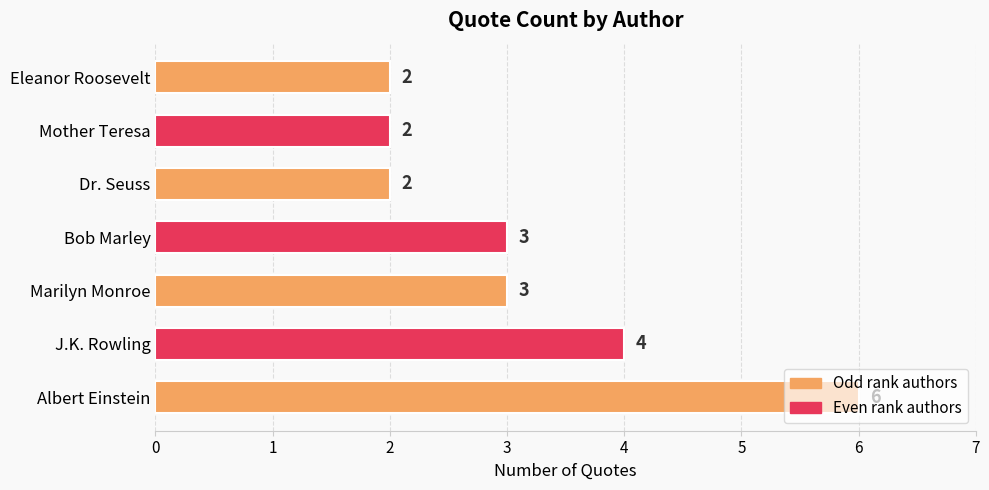

What is the difference between the second highest and second lowest values?

2